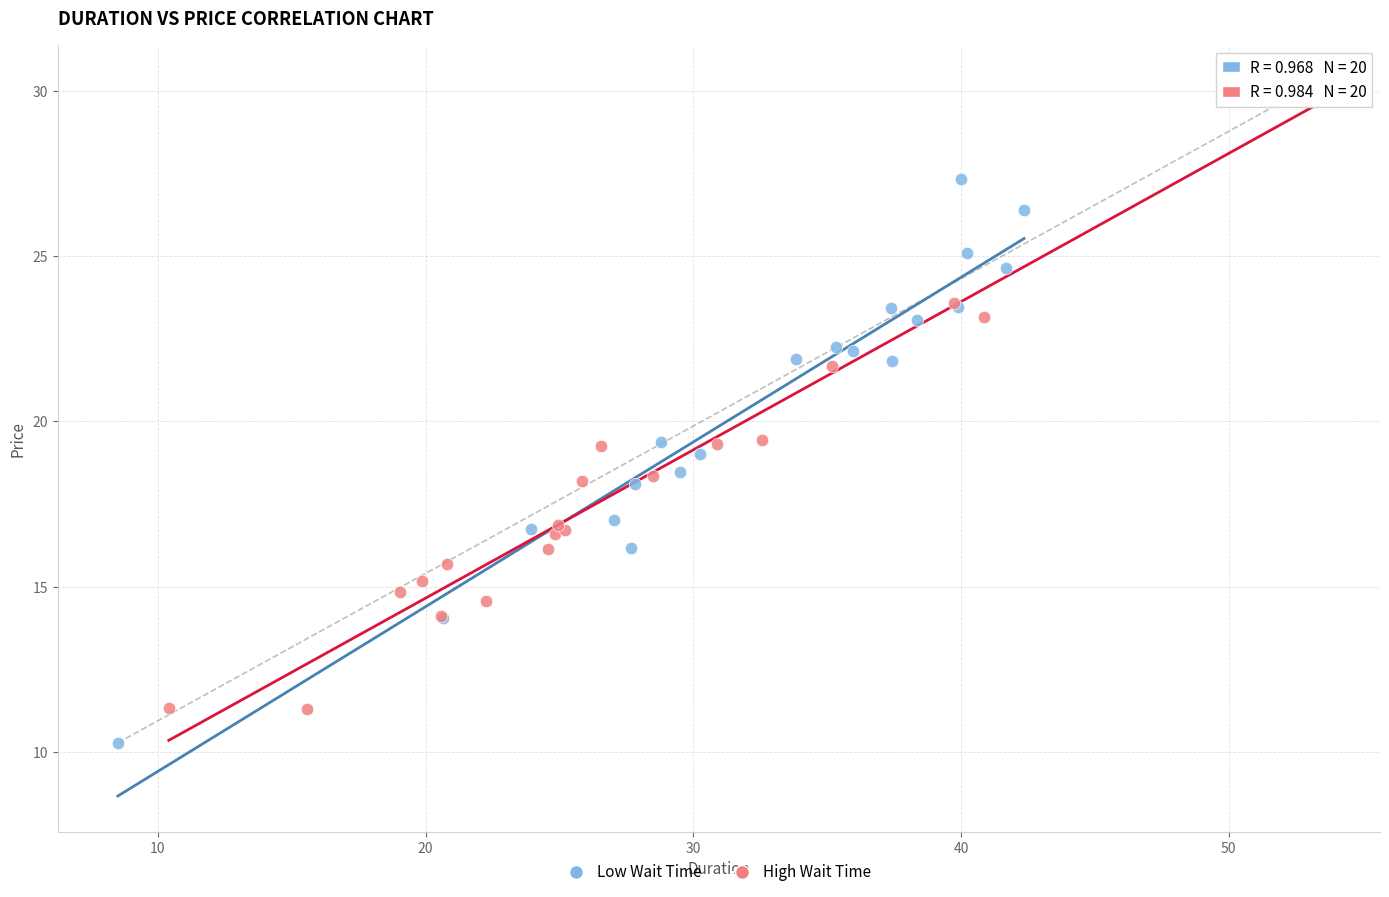

Which series reaches the minimum Y coordinate?

Low Wait Time